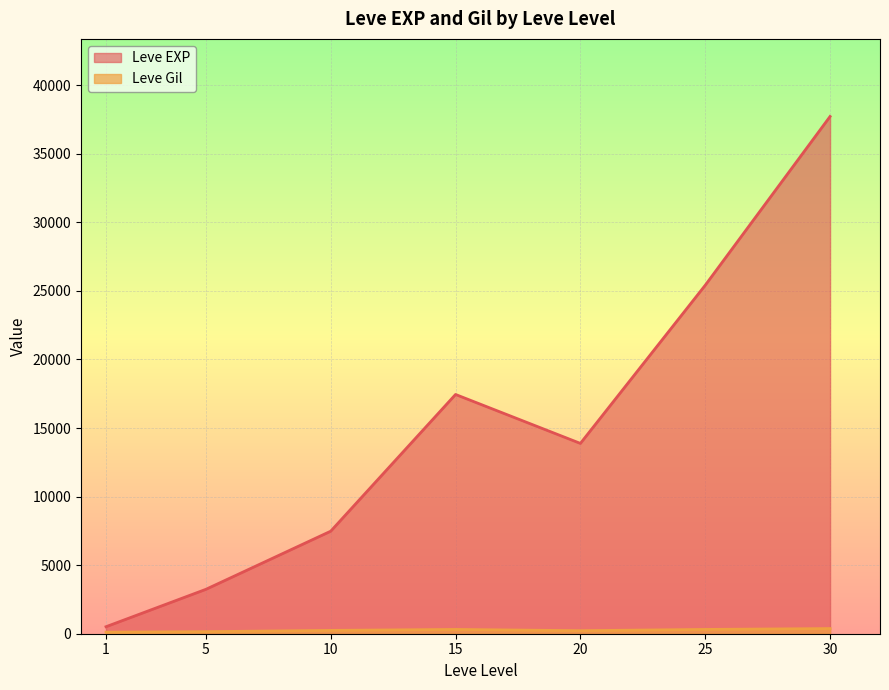

Where does the Leve EXP series first go above 10710?

15